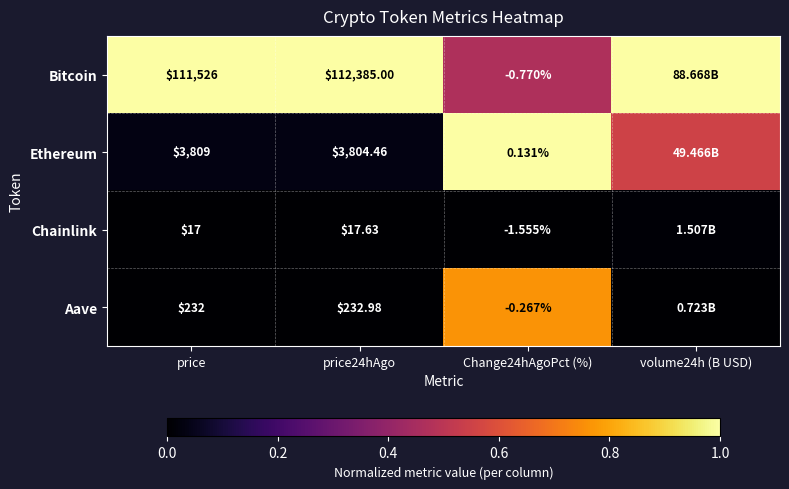

At which category is the sum across all series the highest?

Change24hAgoPct (%)